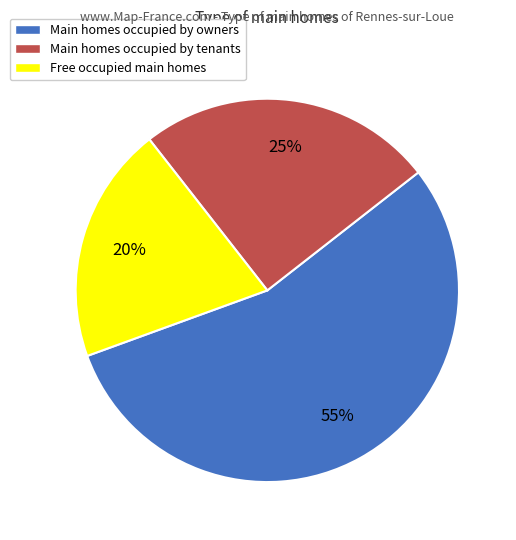

Is there a majority slice in this chart?

Yes